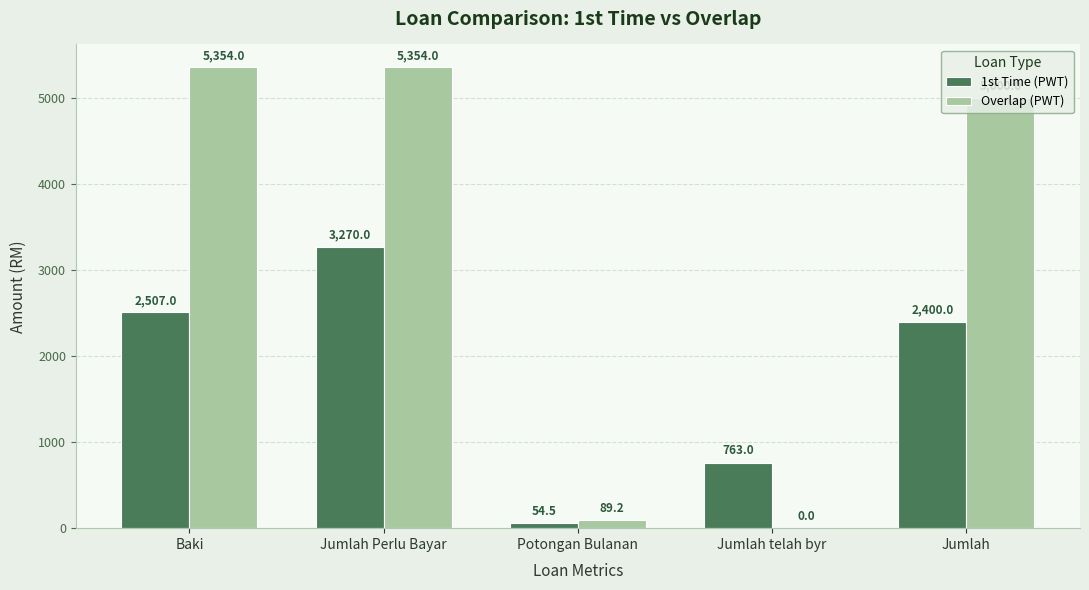

How many groups of bars are there?

5